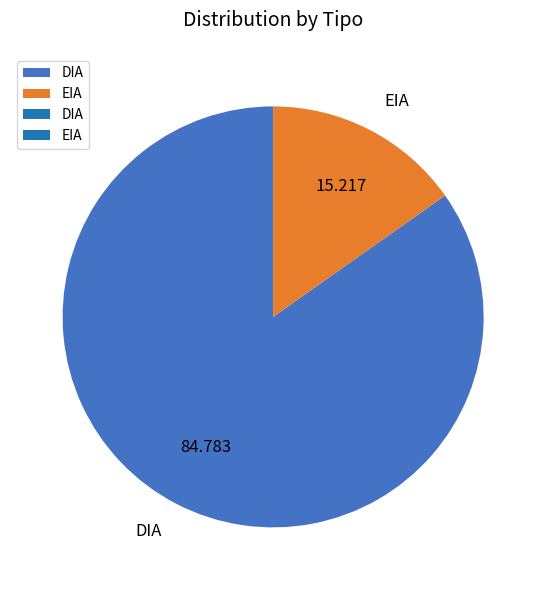

Which has a higher value, DIA or EIA?

DIA